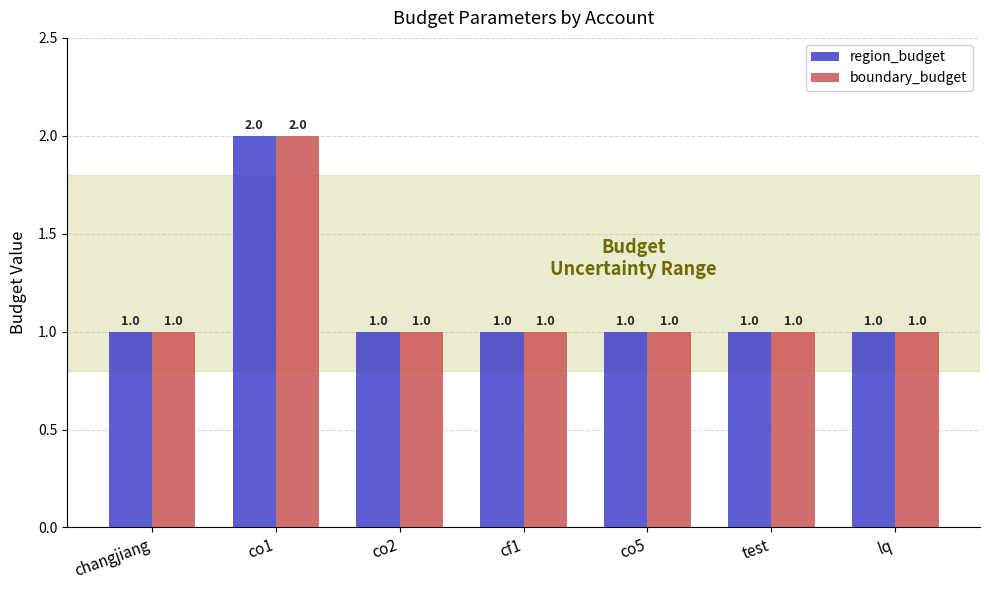

Reading left to right, transcribe all the data shown in this chart.

region_budget: 1	2	1	1	1	1	1
boundary_budget: 1	2	1	1	1	1	1